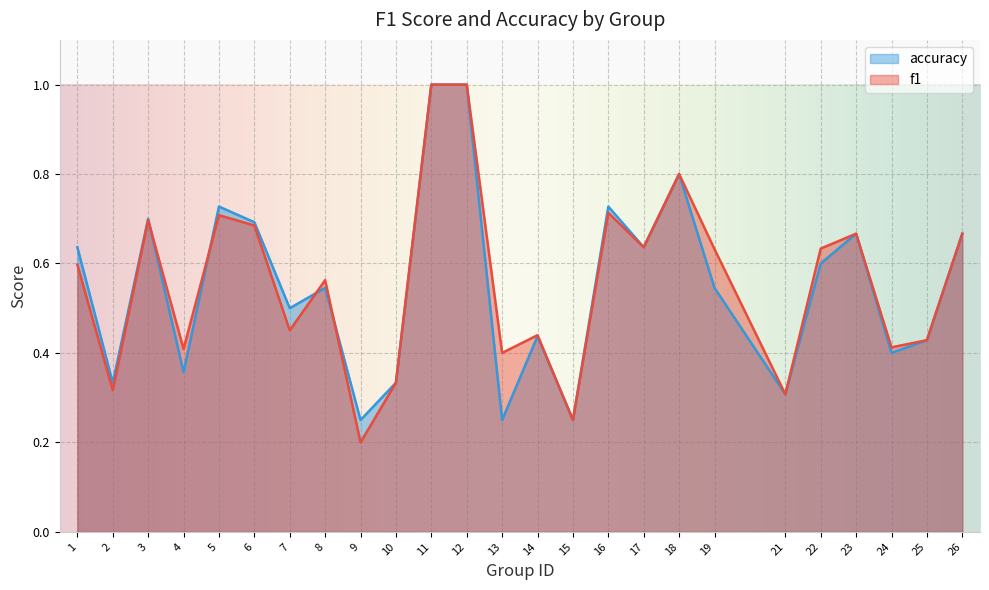

Where do f1 and accuracy first cross each other?

3 and 4